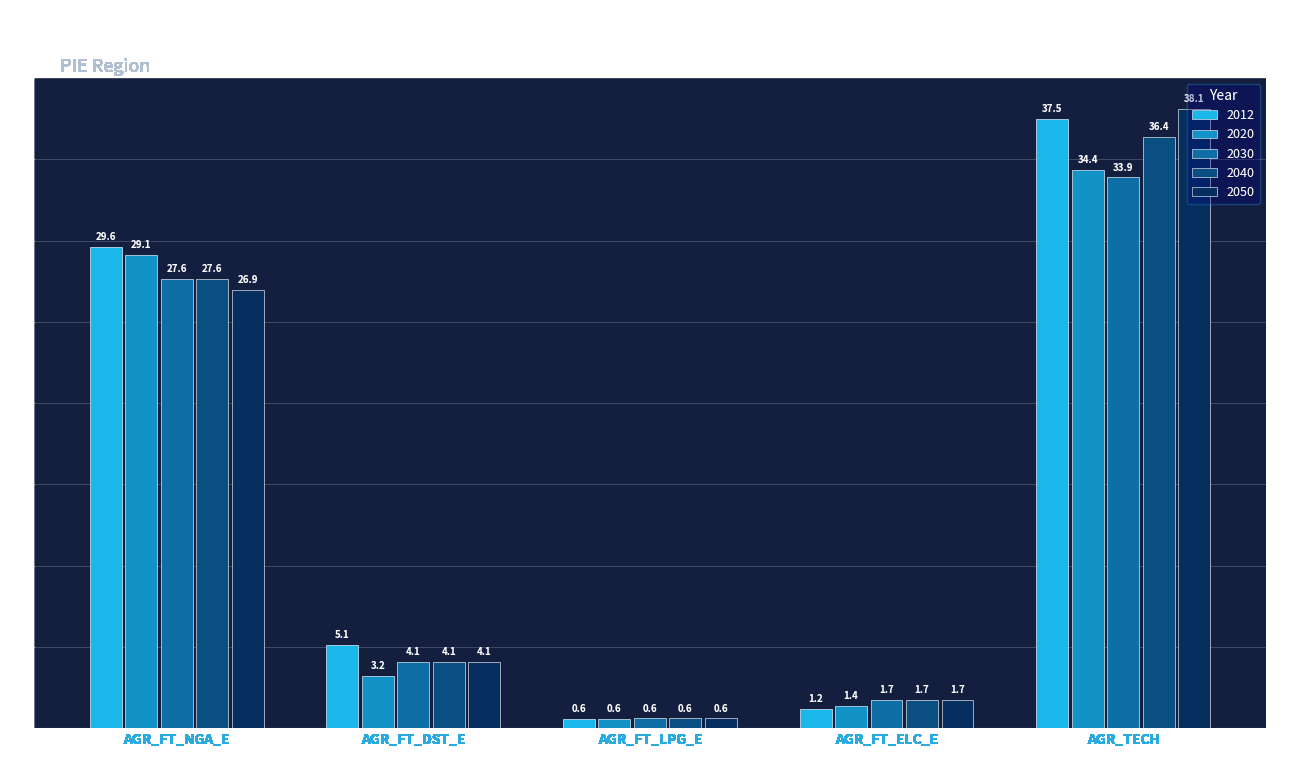

Between AGR_FT_ELC_E and AGR_TECH, which series saw the biggest shift?

2050